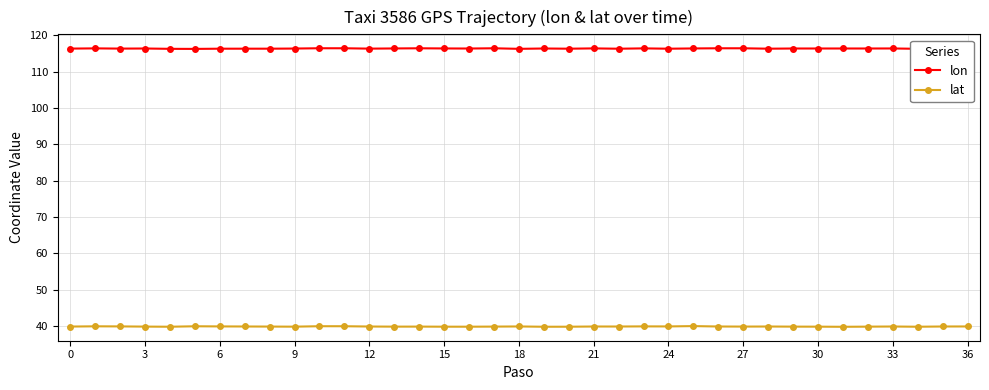

Which series has the largest total across all categories?

lon